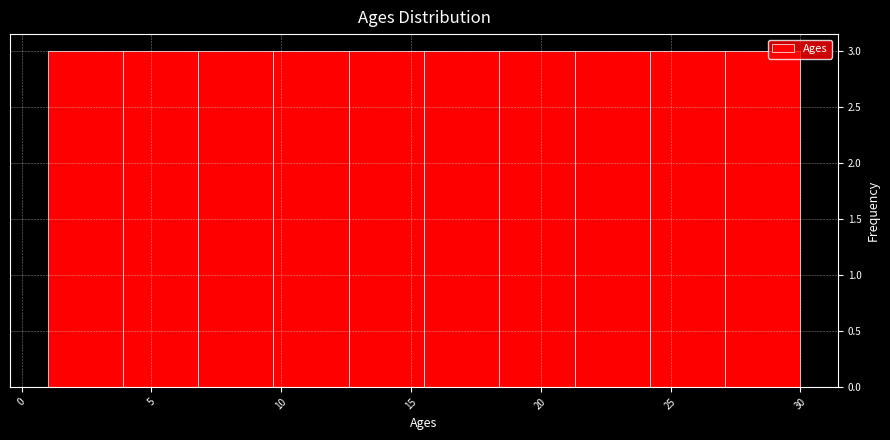

Reading left to right, list every bar in this chart as the range it spans on the x-axis followed by its height. Neither the bar edges nor the heights are printed on the chart, so give them approximately, as read against the axes.

1.0 to 3.9: 3
3.9 to 6.8: 3
6.8 to 9.7: 3
9.7 to 12.6: 3
12.6 to 15.5: 3
15.5 to 18.4: 3
18.4 to 21.3: 3
21.3 to 24.2: 3
24.2 to 27.1: 3
27.1 to 30.0: 3